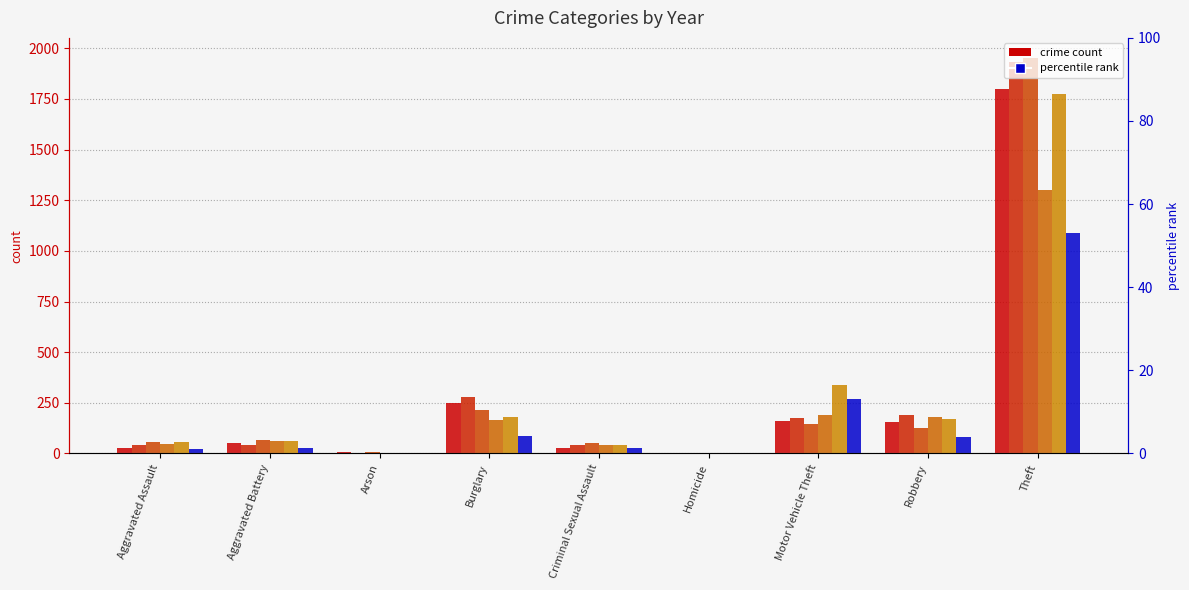

What is the sum of all 2021 values?

1997